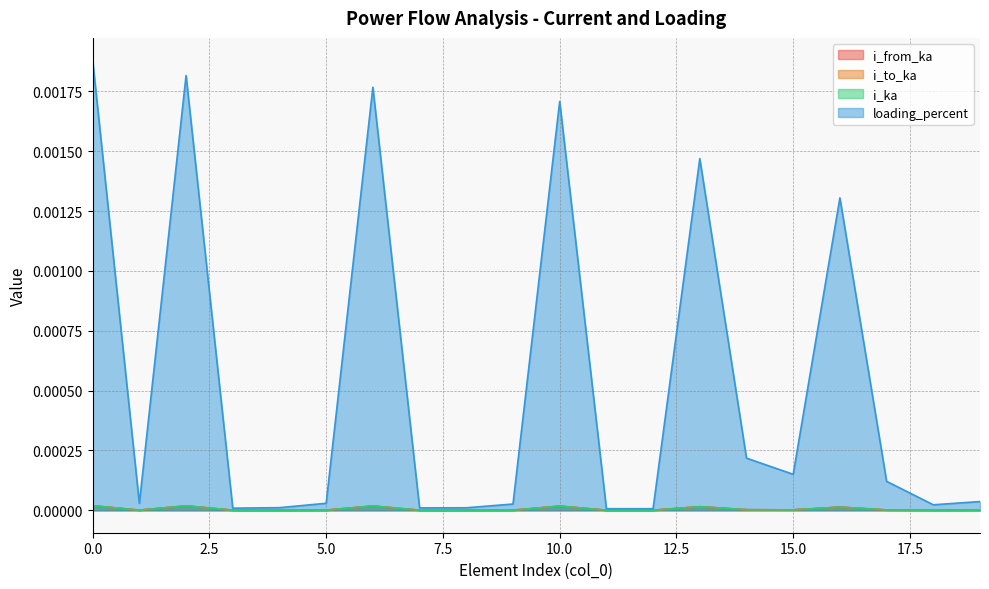

How many interior local valleys does the loading_percent series have?

5